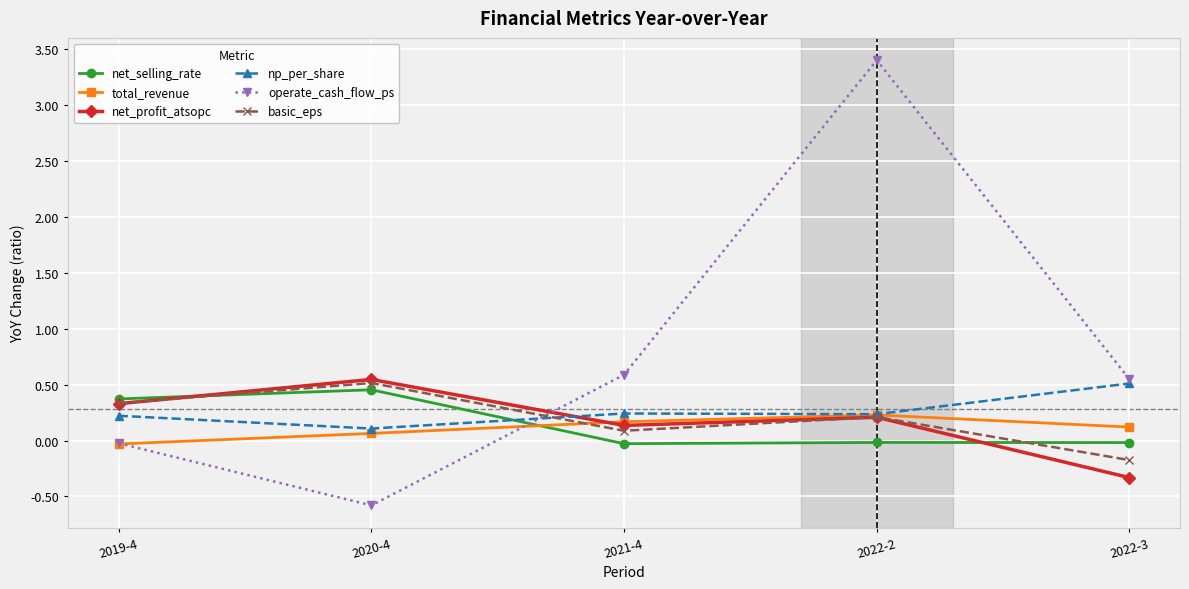

Does the chart display data point markers on the line(s)?

Yes